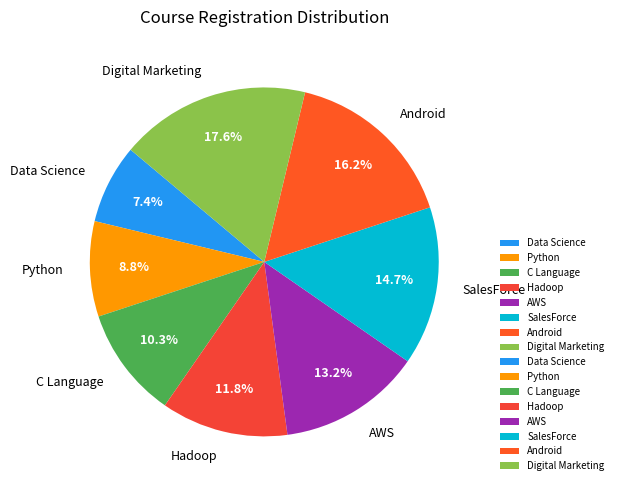

True or false: Digital Marketing accounts for 18% of the total.

True